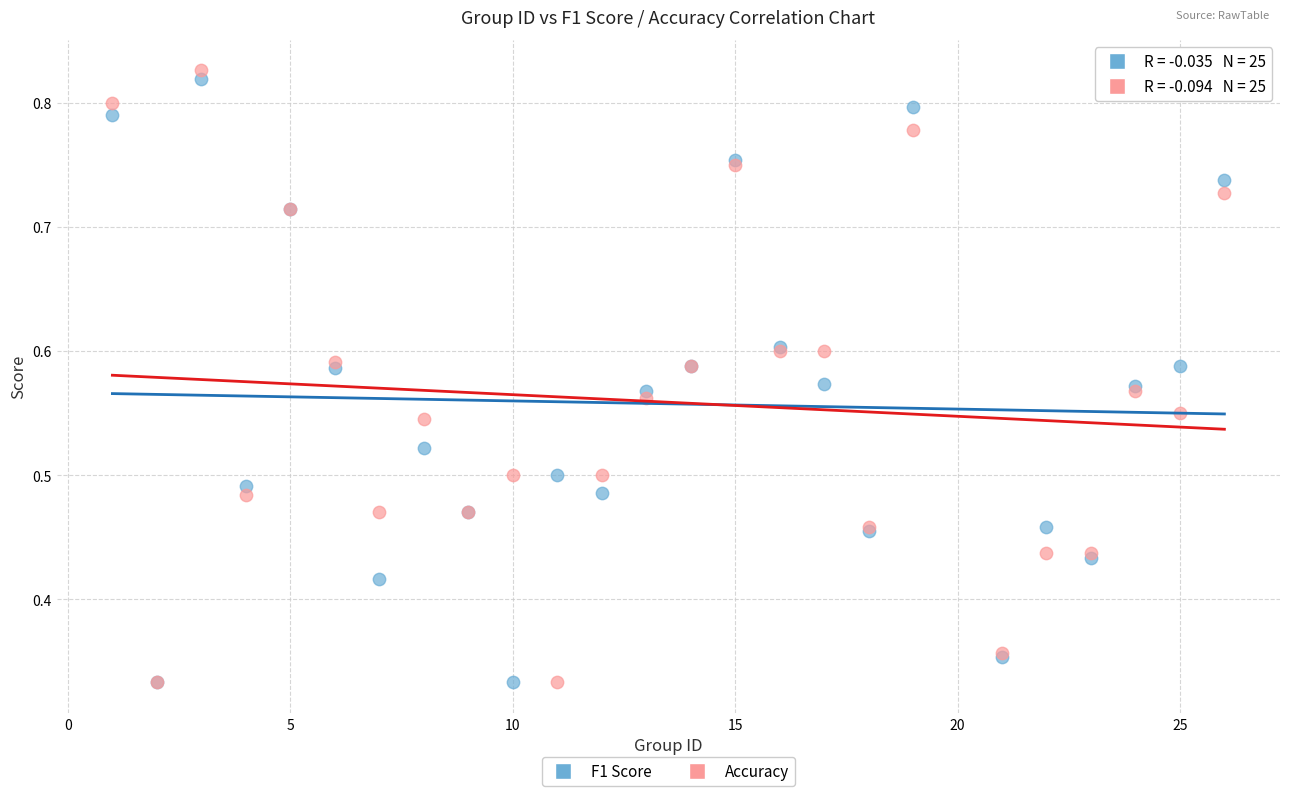

What are all the series names shown in the legend?

F1 Score, Accuracy